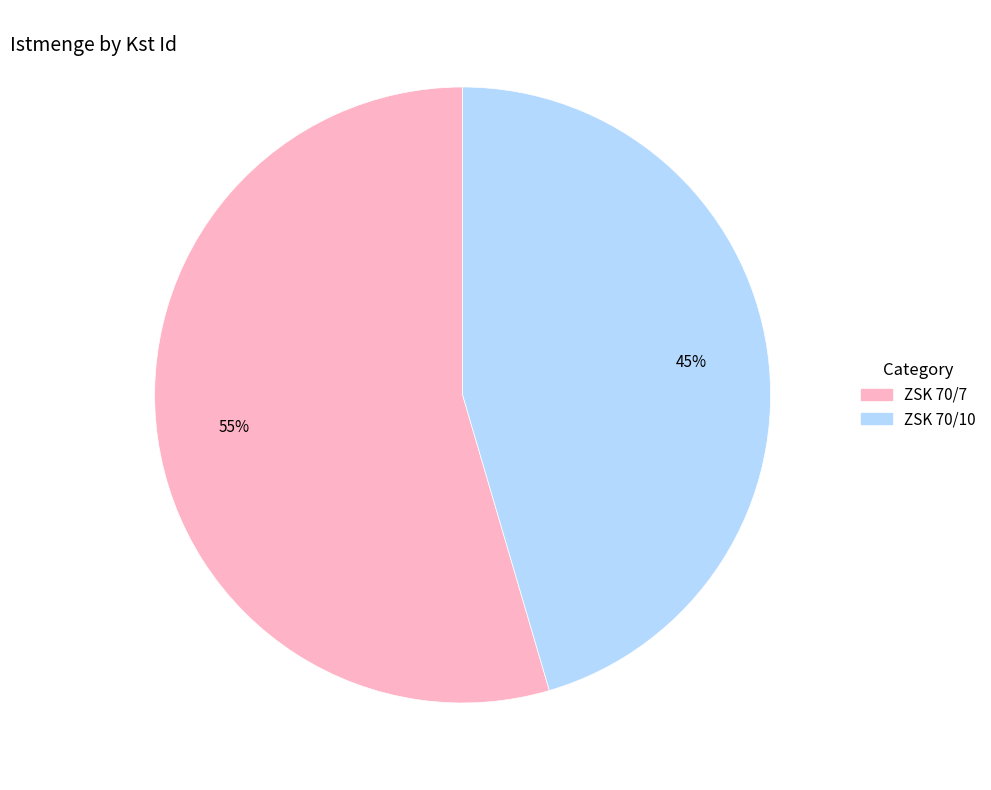

To the nearest percent, what is the combined percentage of ZSK 70/7 and ZSK 70/10?

100%